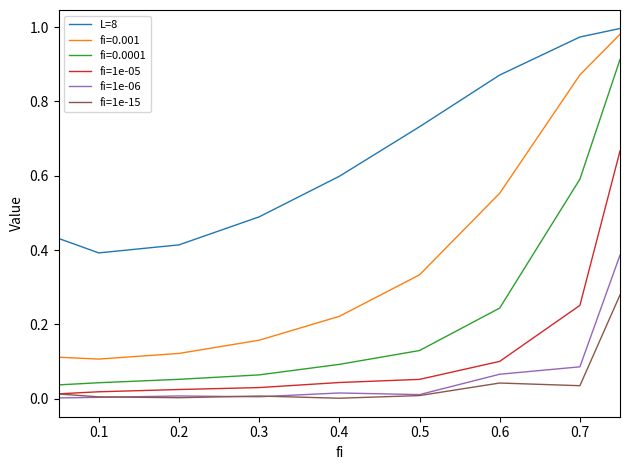

What are all the series names shown in the legend?

L=8, fi=0.001, fi=0.0001, fi=1e-05, fi=1e-06, fi=1e-15